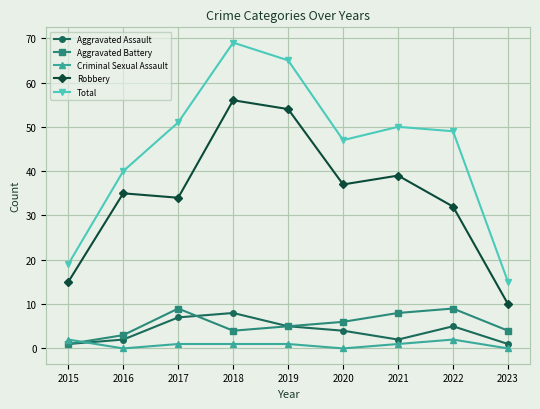

True or false: Total and Aggravated Battery intersect in this chart.

False